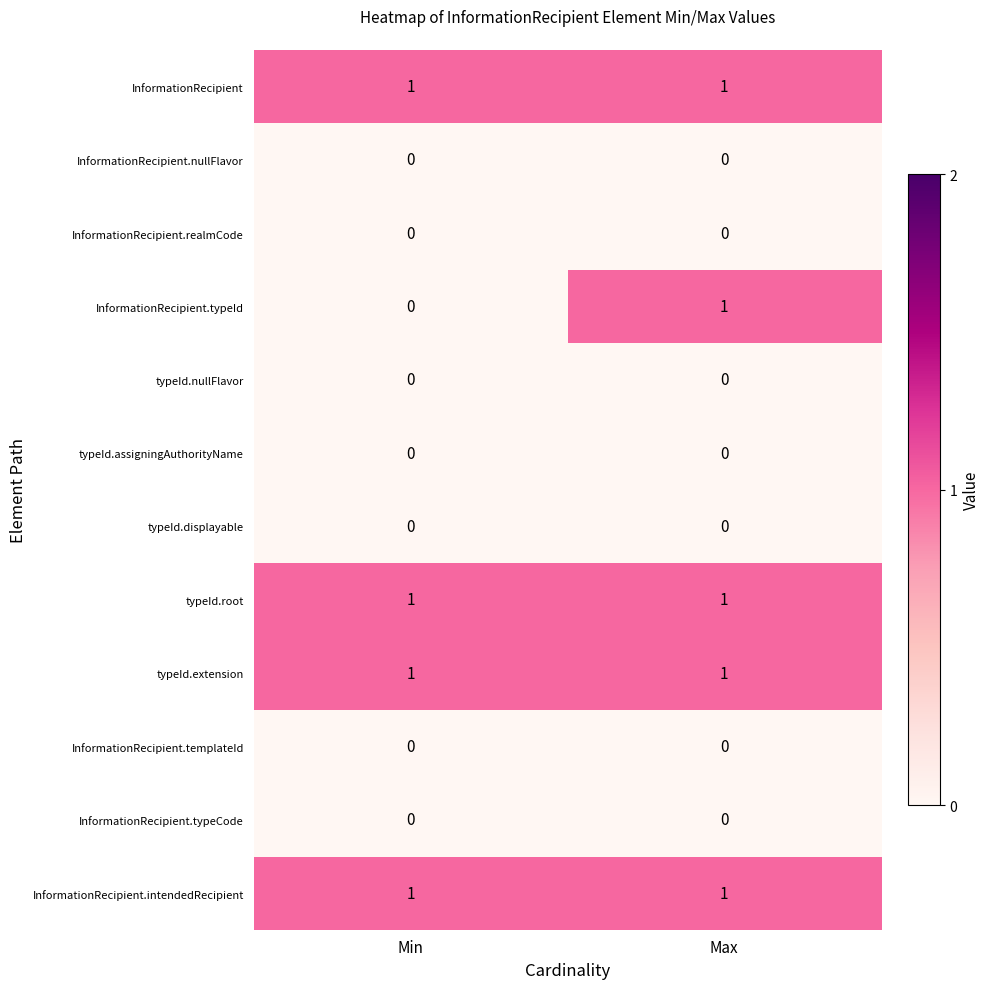

True or false: InformationRecipient.intendedRecipient has a value of 1 at Max.

True